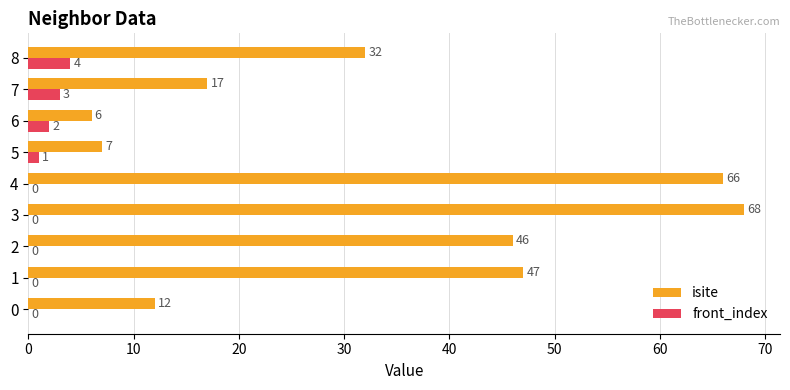

What is the sum of all isite values?

301